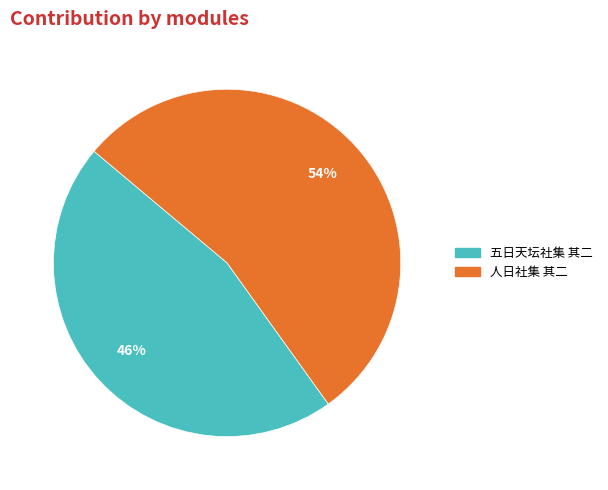

Between 人日社集 其二 and 五日天坛社集 其二, which is larger?

人日社集 其二